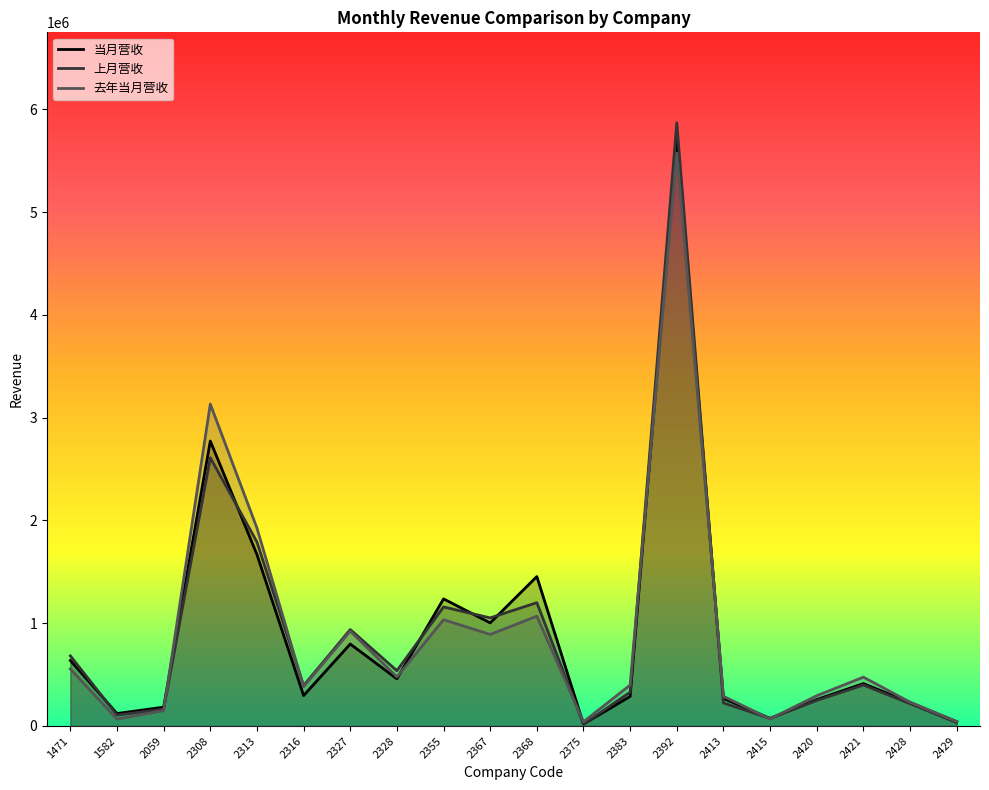

Does the chart display data point markers on the line(s)?

No